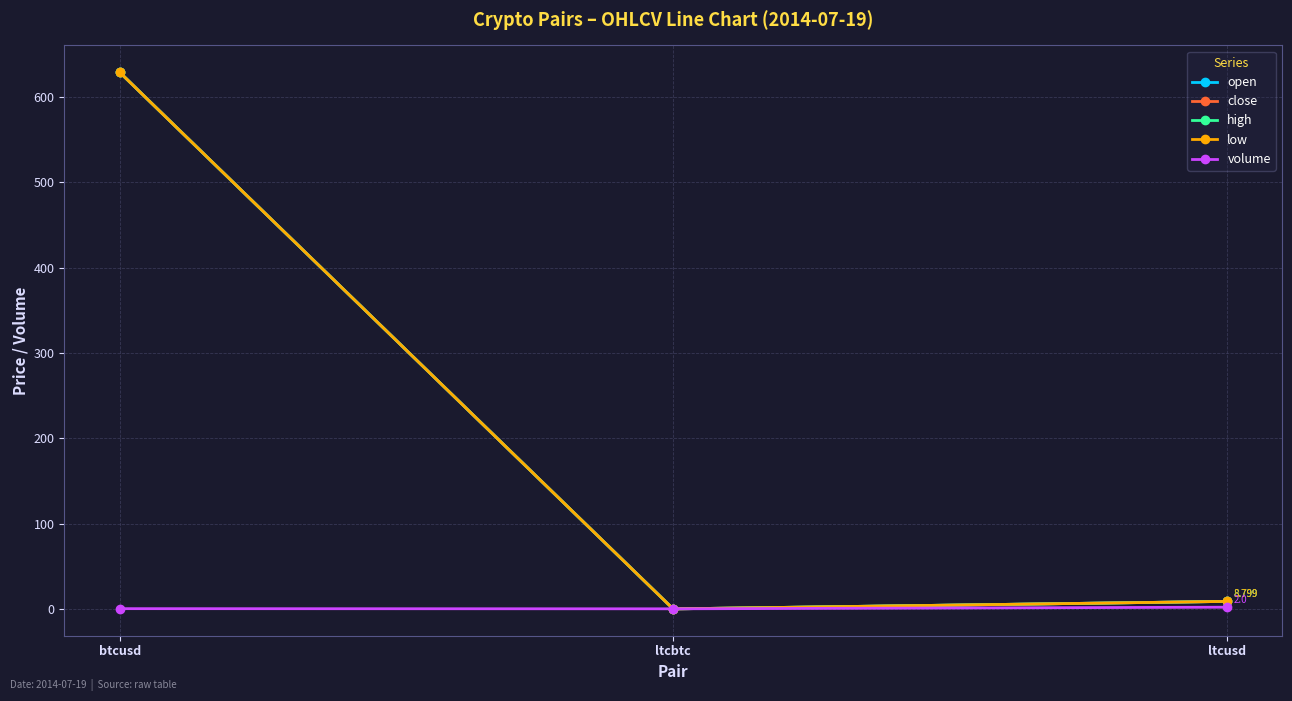

At which label does high reach its minimum?

ltcbtc